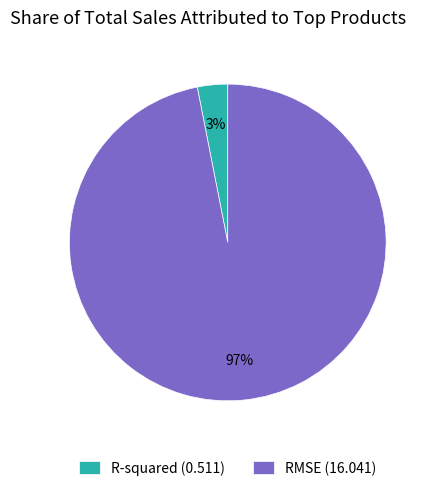

To the nearest percent, what is the difference between the RMSE and R-squared slice percentages?

94%